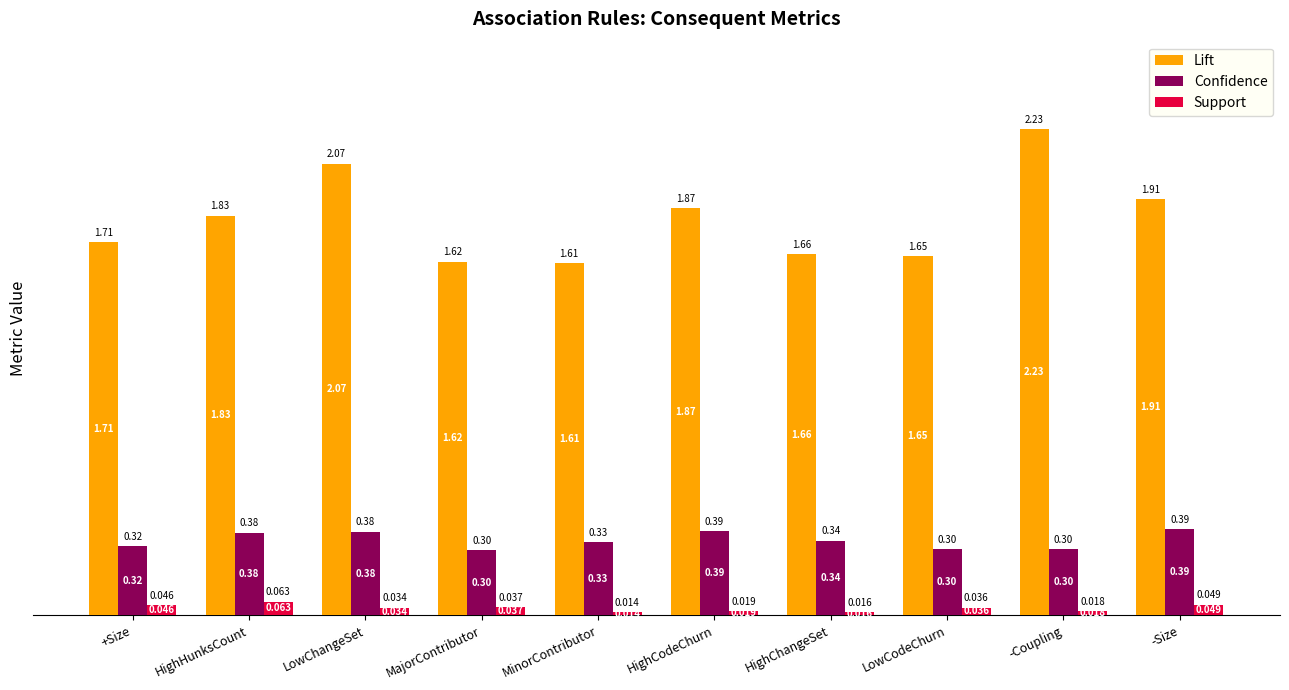

What is the sum of all Lift values?

18.2